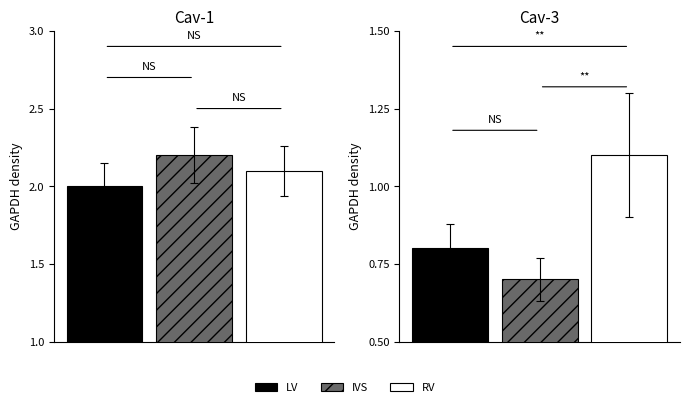

Are the bars horizontal?

No